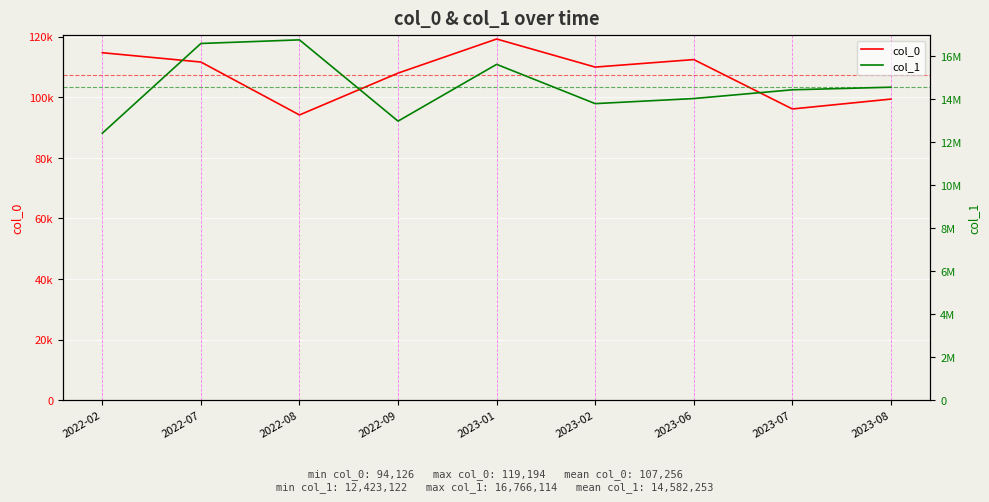

What is the minimum value for col_1?

12423122